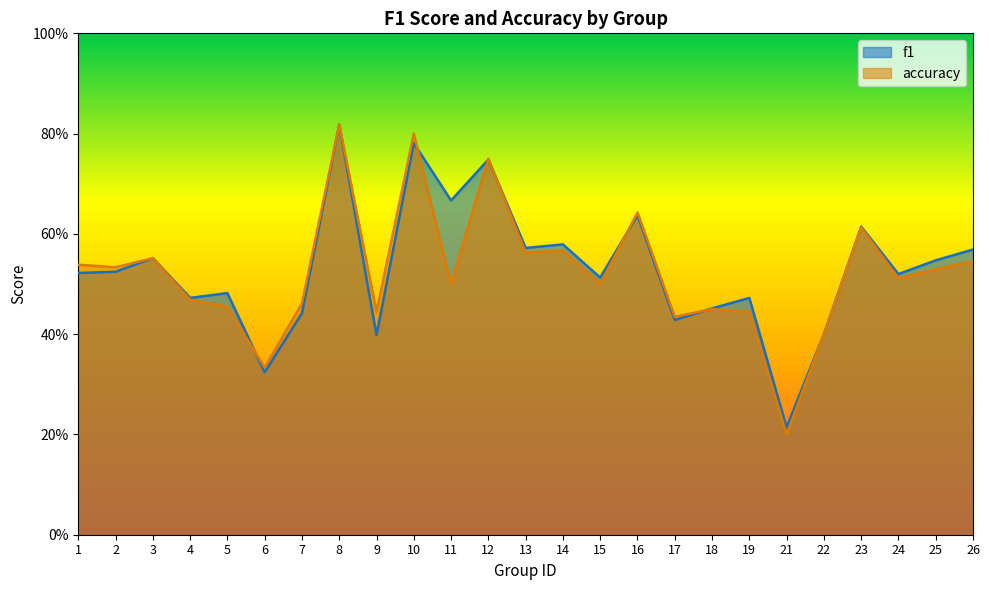

How many interior local peaks does the accuracy series have?

8